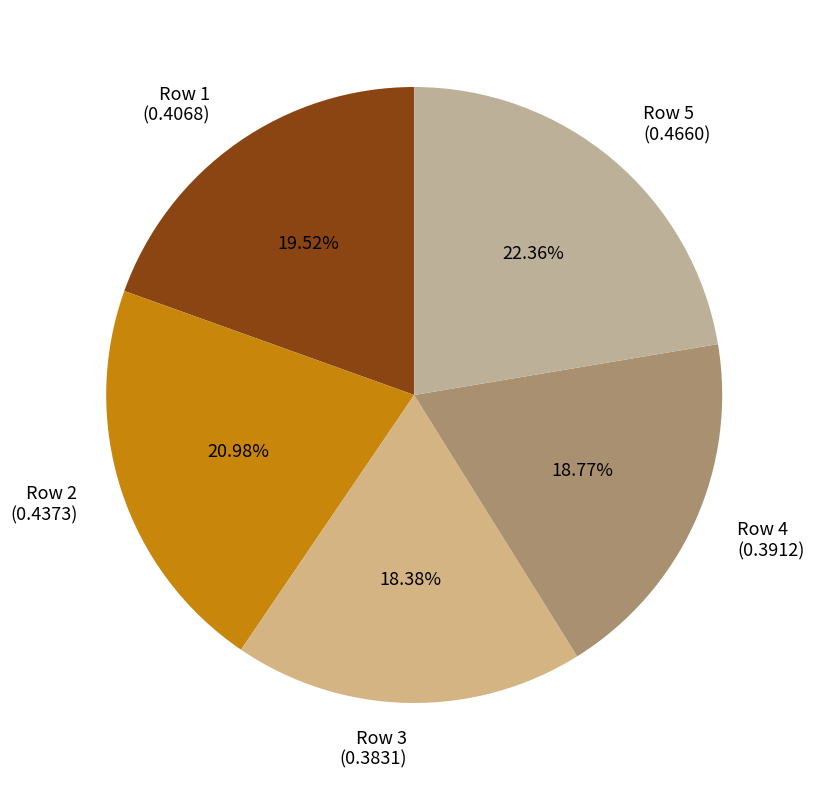

To the nearest percent, what is the average slice percentage?

20%